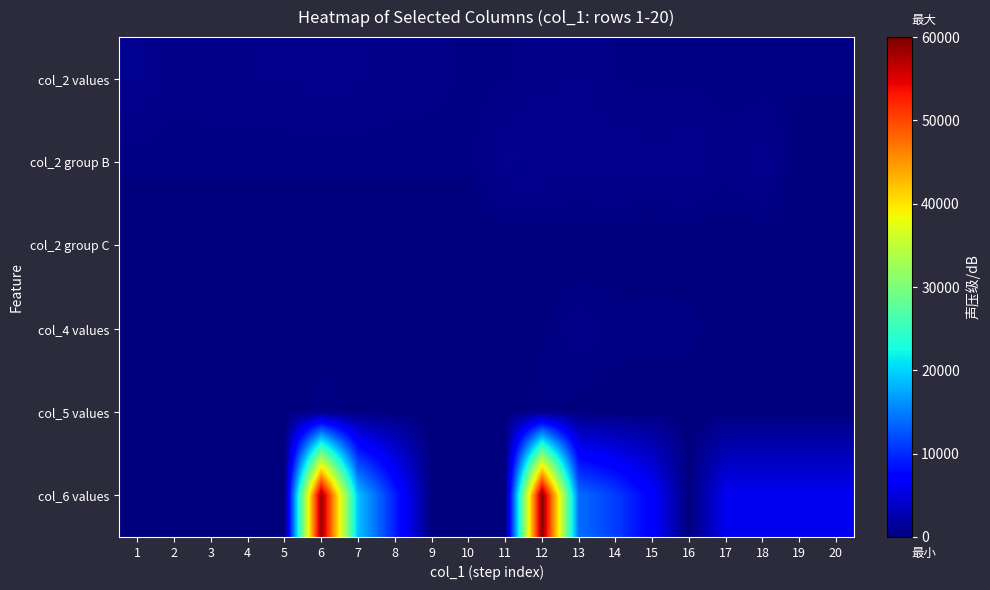

Which has a higher value, 13 or 4?

13